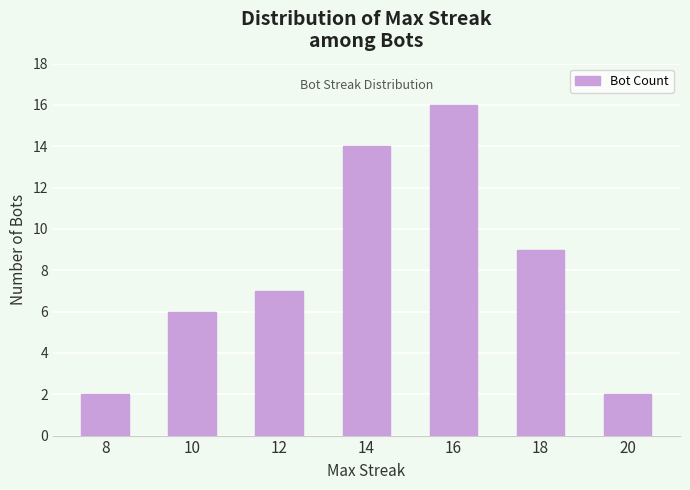

How many values are below 7?

3